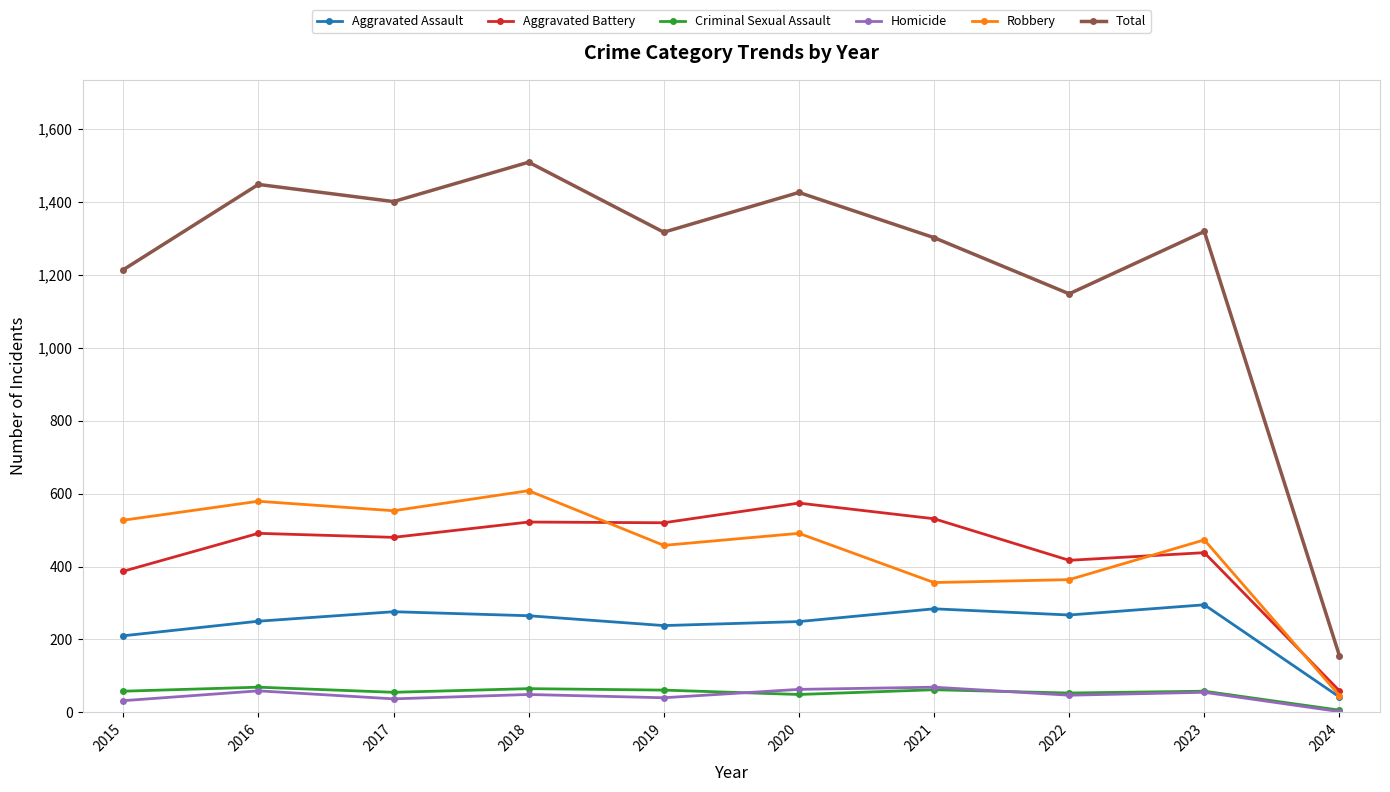

The Aggravated Assault series shows 394 at 2018. True or false?

False